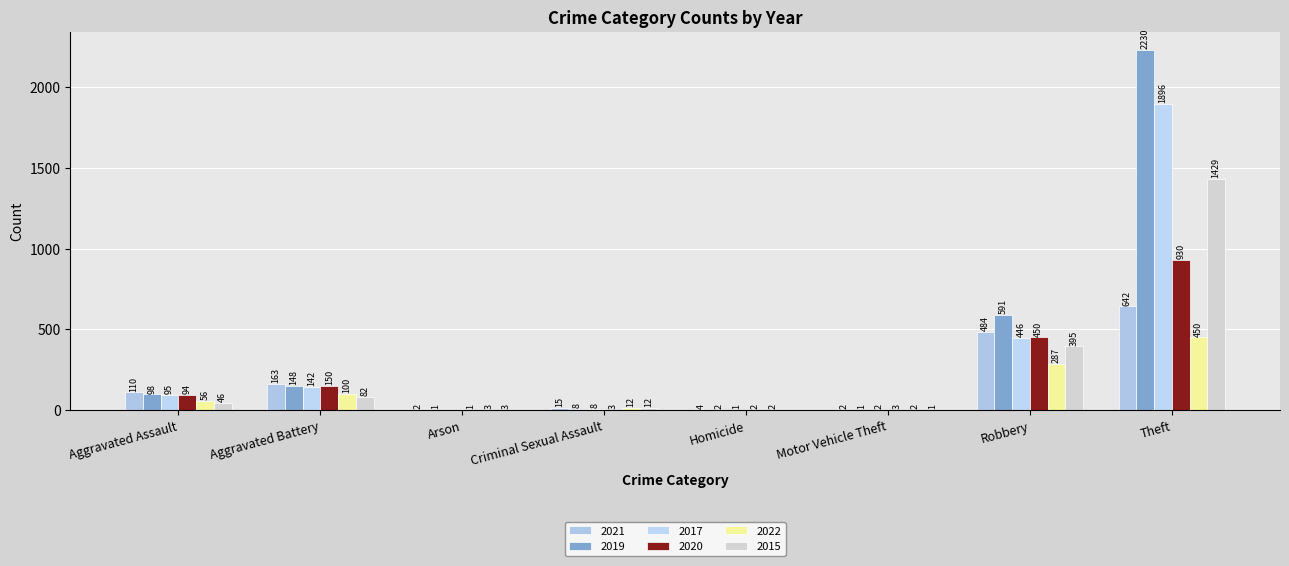

The 2015 series shows 4 at Criminal Sexual Assault. True or false?

False